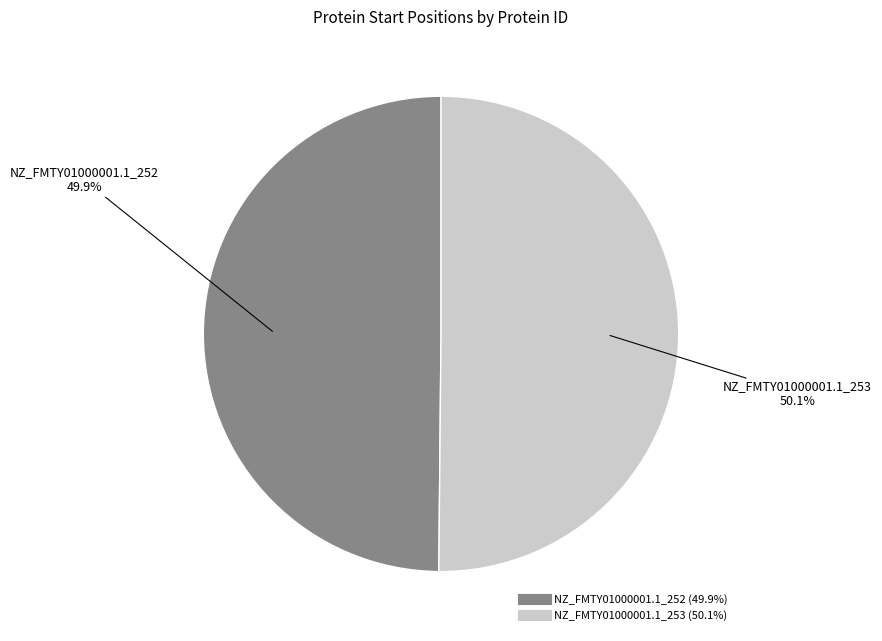

To the nearest percent, what portion does NZ_FMTY01000001.1_253 represent?

50%